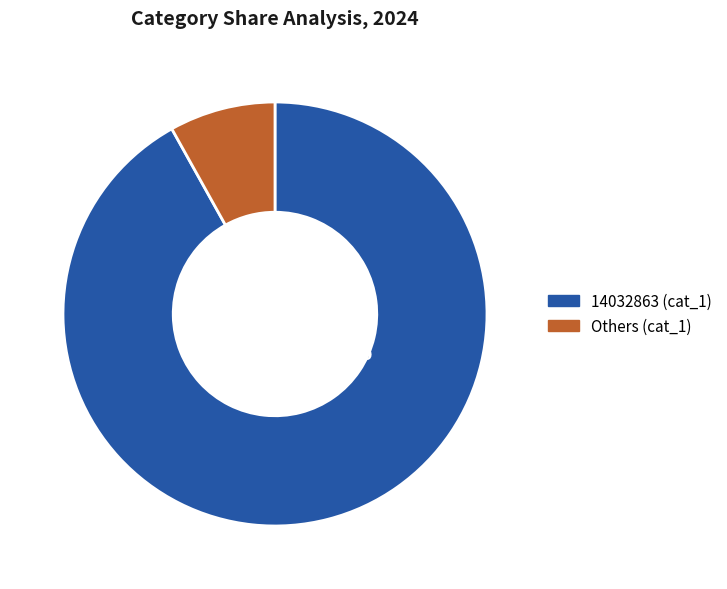

Is there any slice that represents more than half of the pie?

Yes